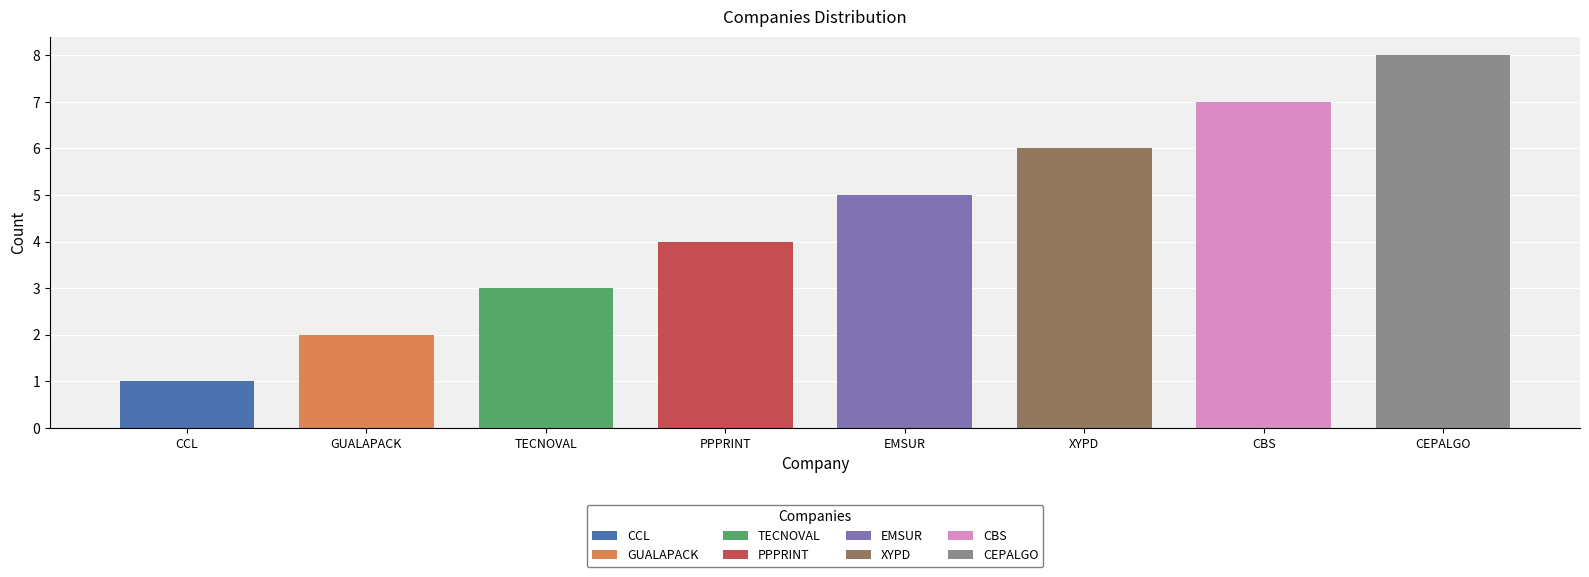

Rank the categories by value from highest to lowest.

CEPALGO, CBS, XYPD, EMSUR, PPPRINT, TECNOVAL, GUALAPACK, CCL